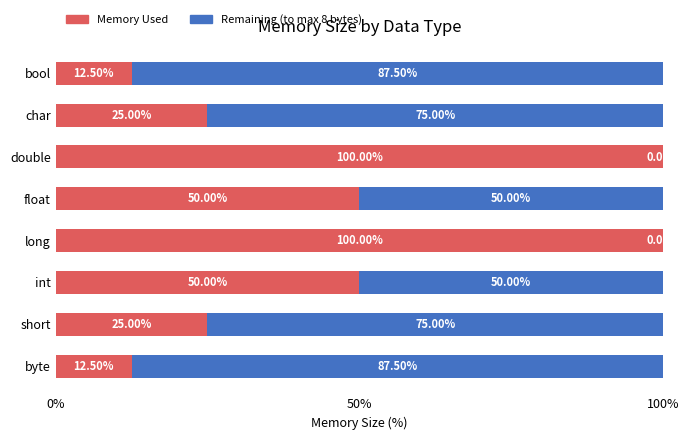

How many distinct data groups are displayed?

2